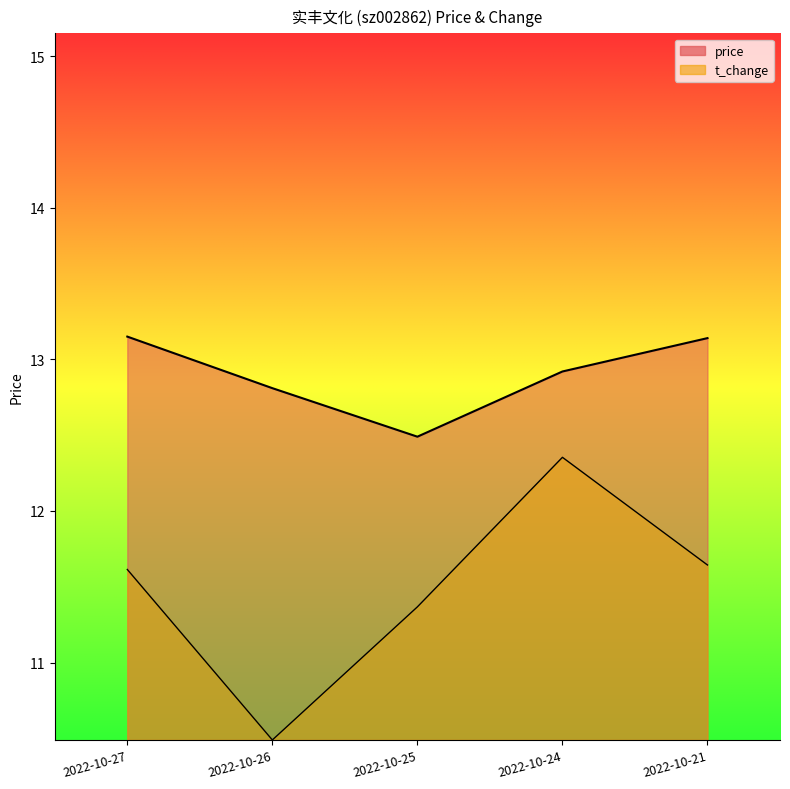

What is the average value of the price series?

12.9